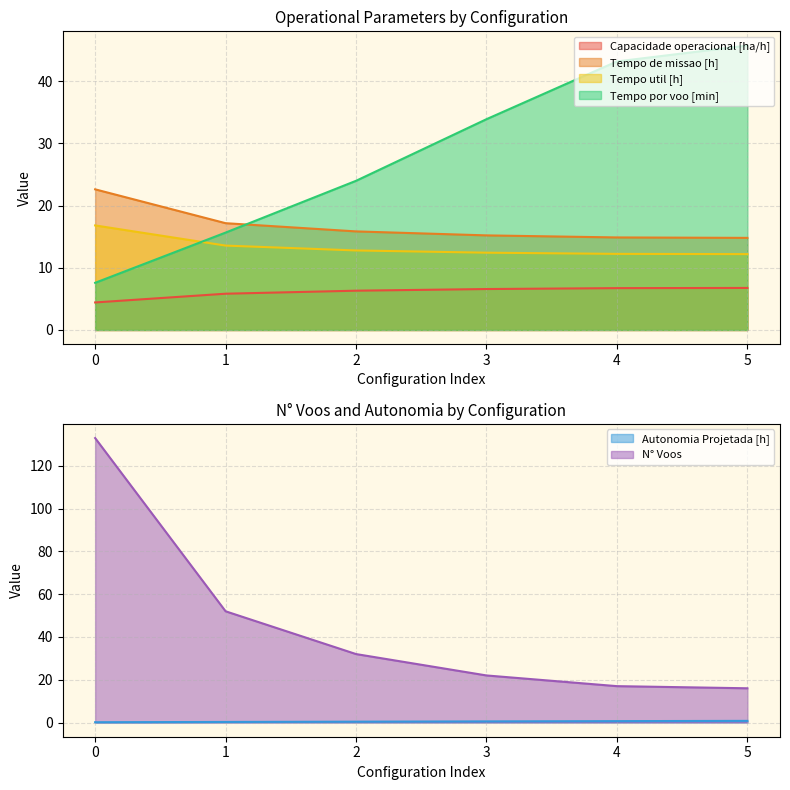

True or false: Autonomia Projetada [h] and Tempo de missao [h] cross at least once.

False